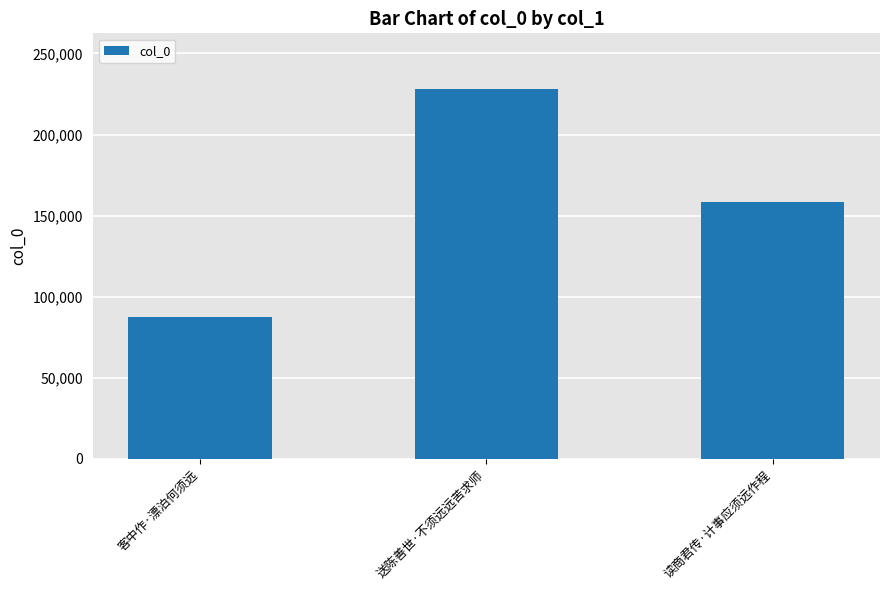

Where does the data first go above 158733?

送陈善世·不须远远苦求师